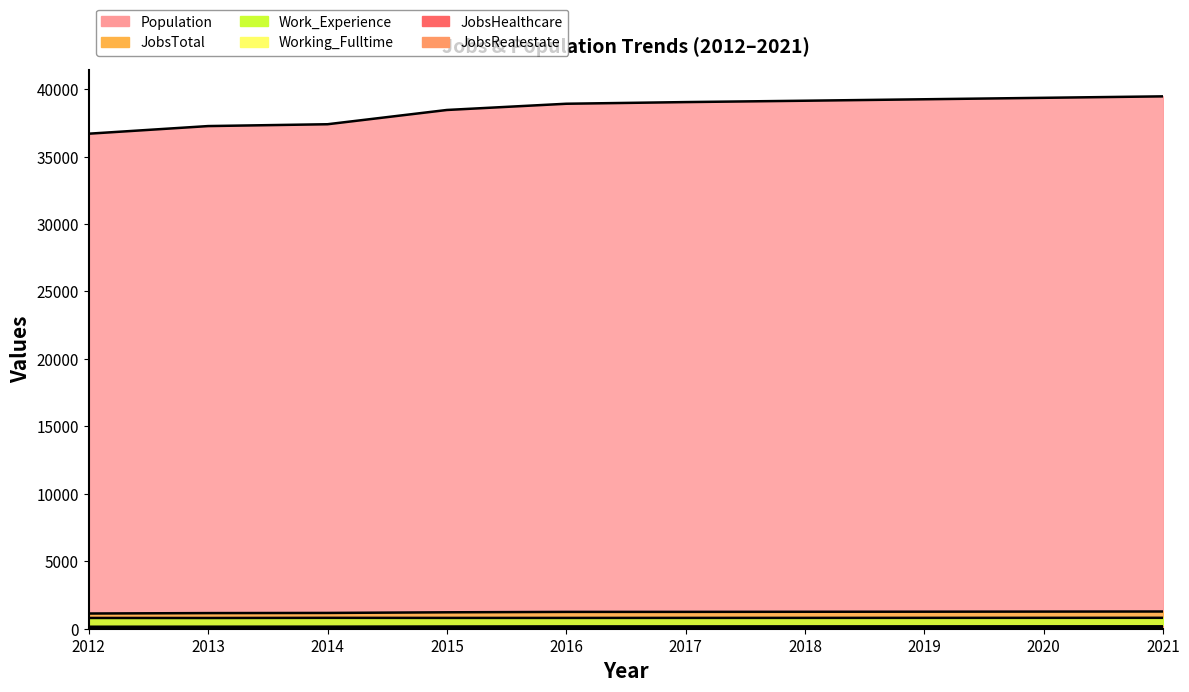

What is the total value across all series at 2013?

39525